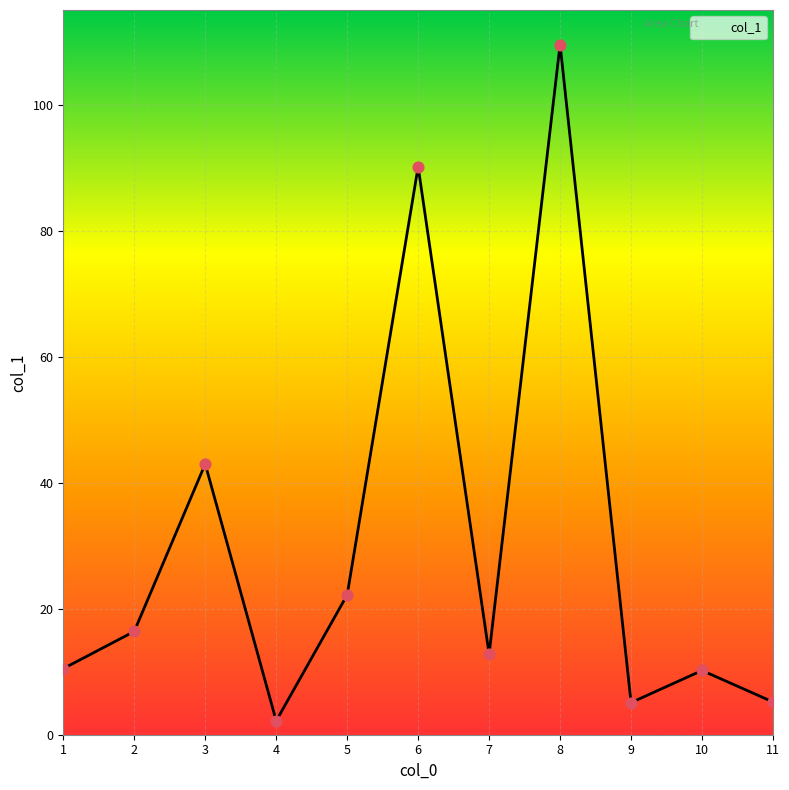

Approximately how many times larger is the value at 9 compared to 6?

0.1